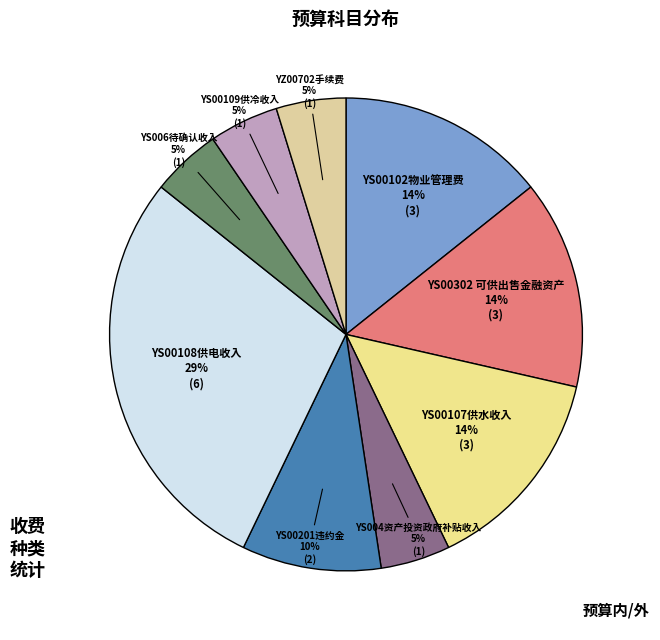

Which slice is the largest?

YS00108供电收入